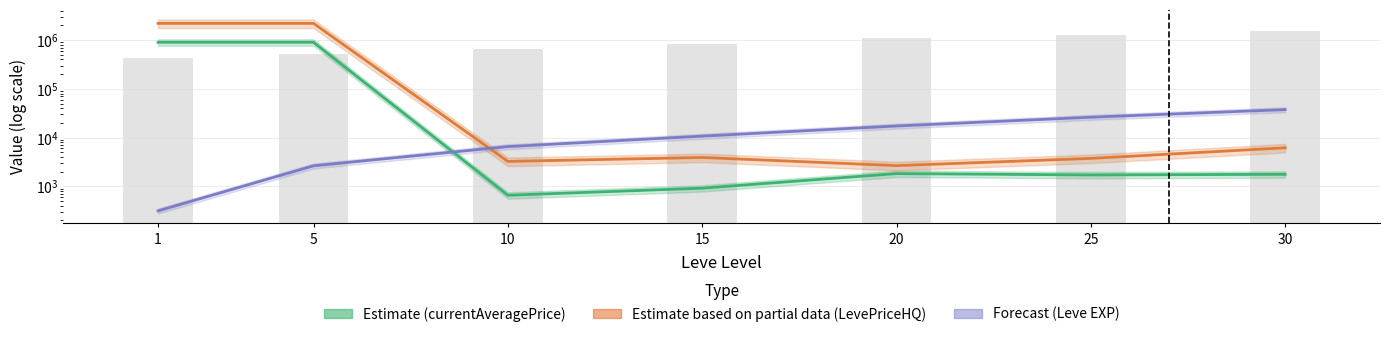

At which label does Forecast (Leve EXP) reach its peak?

30